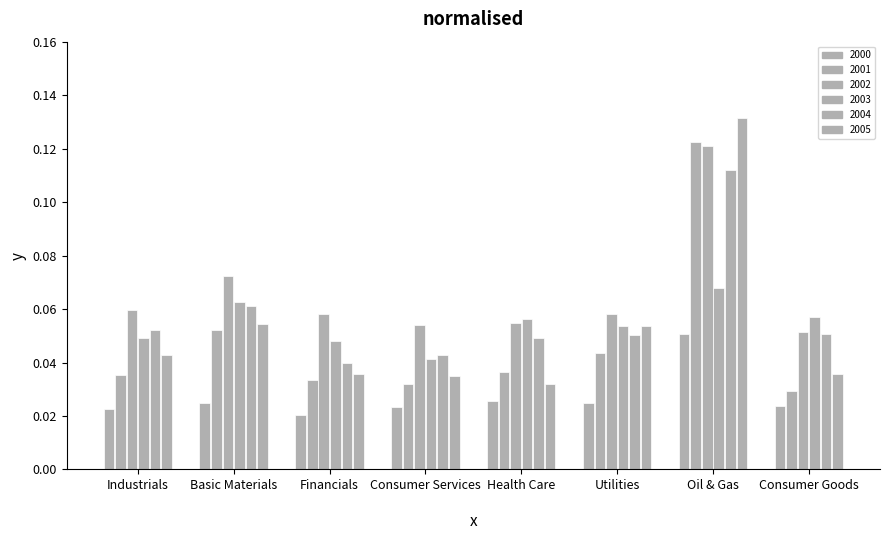

At which category is the sum across all series the highest?

Oil & Gas